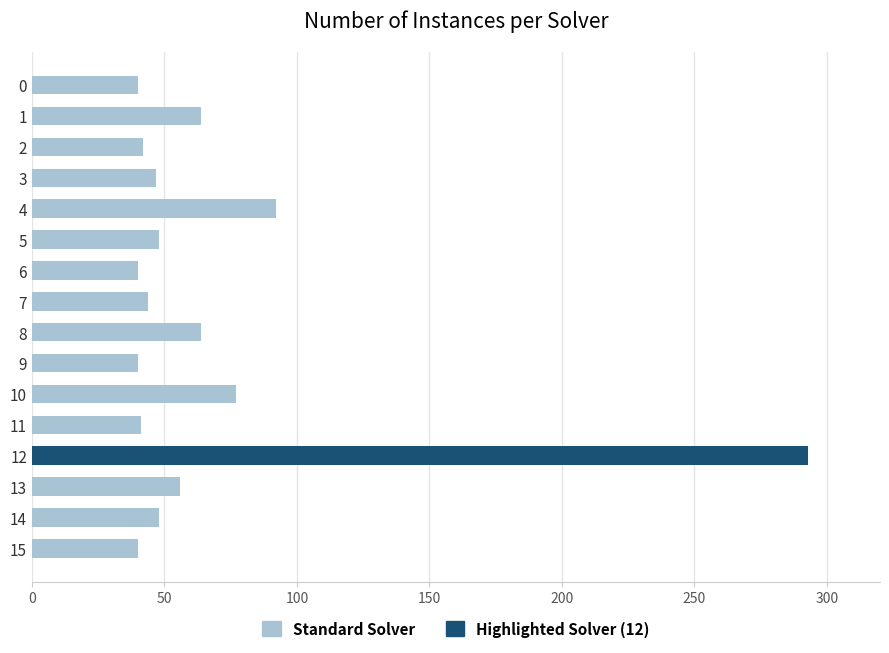

What is the value of the 13th bar from the top?

293